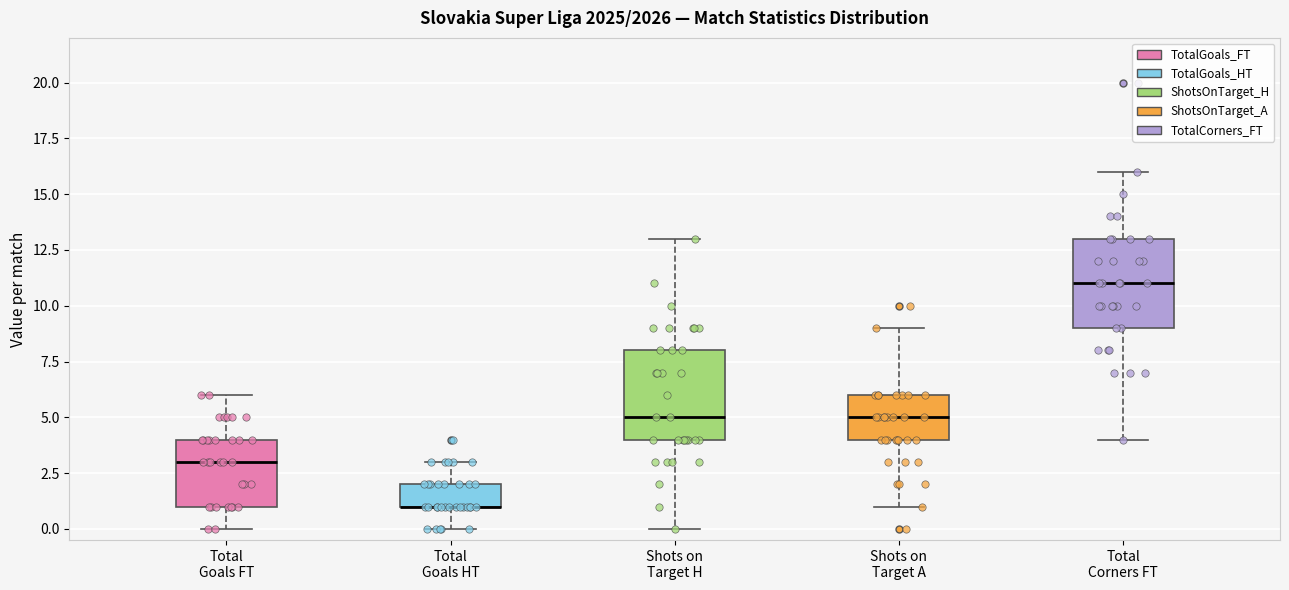

Reading left to right, transcribe this box plot: for each box, give where its median line is, the range the box spans, and where its two whiskers end, as read against the y-axis. The values are not printed on the chart, so give them approximately, as read against the axis.

Total Goals FT: median 3, box 1 to 4, whiskers 0 to 6
Total Goals HT: median 1 (drawn on the box's lower edge), box 1 to 2, whiskers 0 to 3
Shots on Target H: median 5, box 4 to 8, whiskers 0 to 13
Shots on Target A: median 5, box 4 to 6, whiskers 1 to 9
Total Corners FT: median 11, box 9 to 13, whiskers 4 to 16